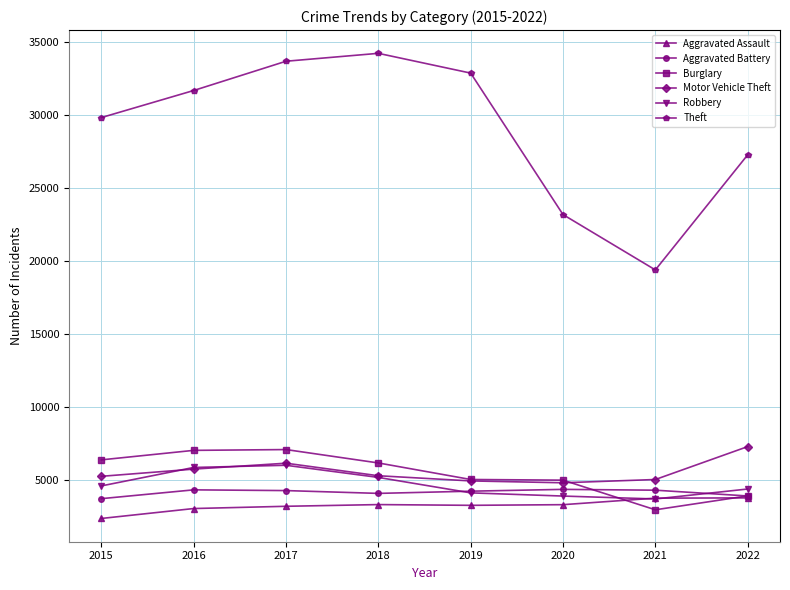

True or false: Theft and Burglary cross at least once.

False